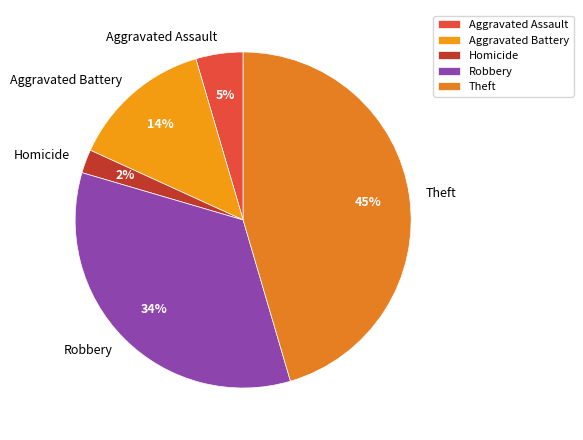

Approximately how many times larger is the value at Robbery compared to Theft?

0.8